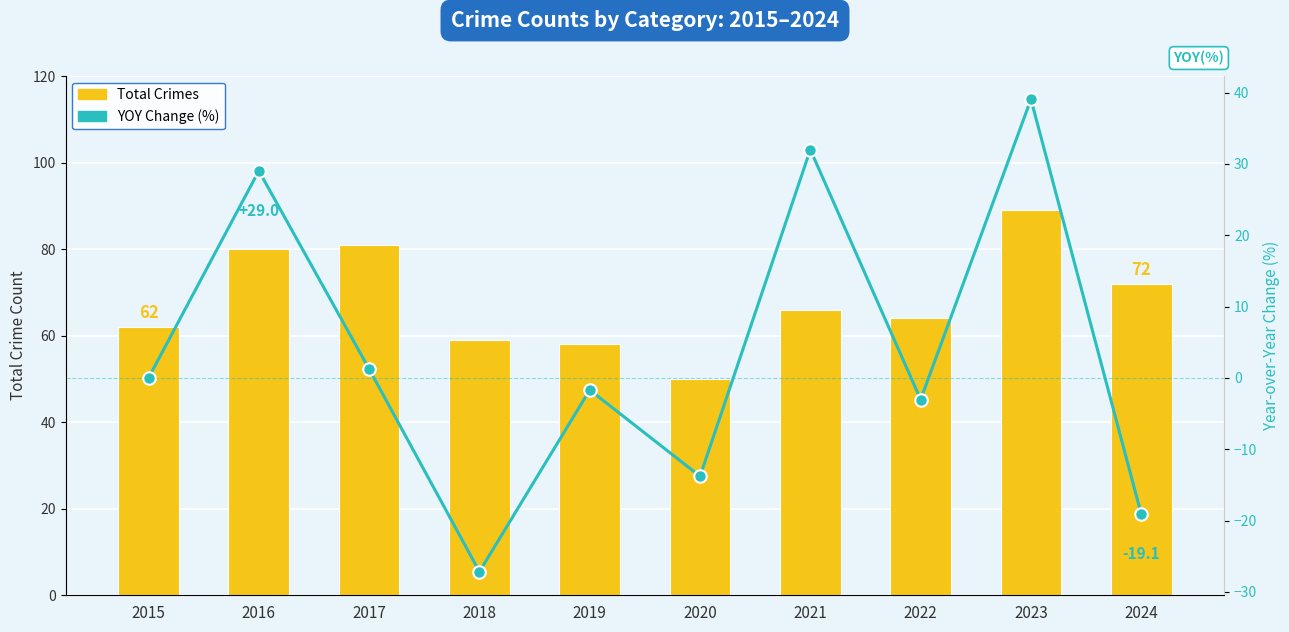

Reading left to right, what are all the values shown in this chart?

Total Crimes: 62.0	80.0	81.0	59.0	58.0	50.0	66.0	64.0	89.0	72.0
YOY (%): 0.0	29.0	1.2	-27.2	-1.7	-13.8	32.0	-3.0	39.1	-19.1